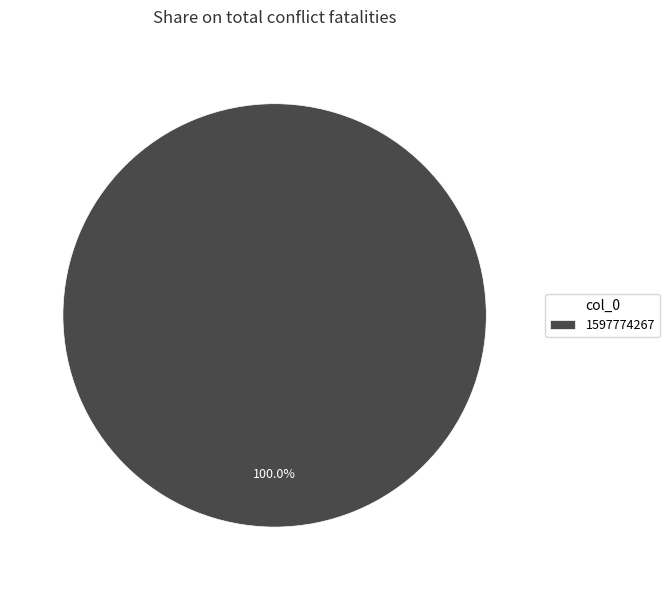

Rank the categories by value from highest to lowest.

1597774267